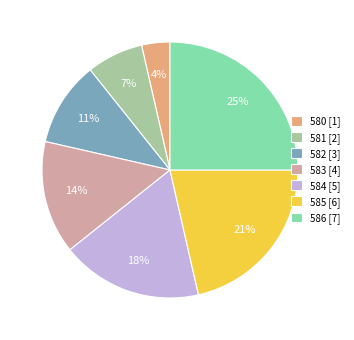

True or false: 584 accounts for 10% of the total.

False